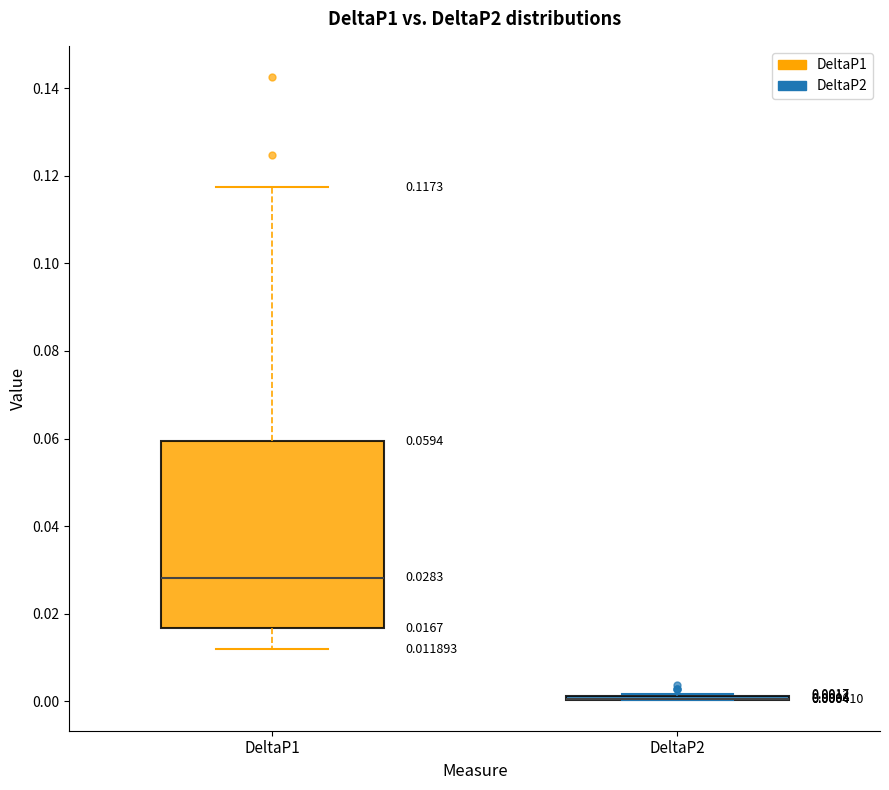

Which box is the tallest, from its lower edge to its upper edge?

DeltaP1